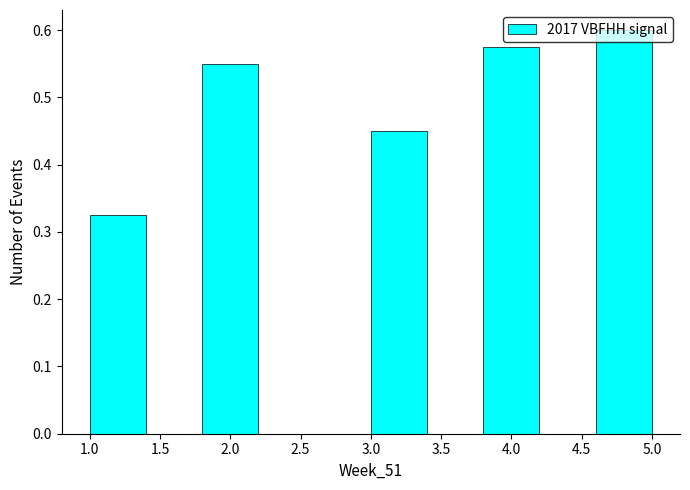

Reading left to right, list every bar in this chart as the range it spans on the x-axis followed by its height. The values are not printed on the chart, so give them approximately, as read against the axis.

1.0 to 1.4: 0.33
1.4 to 1.8: 0
1.8 to 2.2: 0.55
2.2 to 2.6: 0
2.6 to 3.0: 0
3.0 to 3.4: 0.45
3.4 to 3.8: 0
3.8 to 4.2: 0.58
4.2 to 4.6: 0
4.6 to 5.0: 0.60